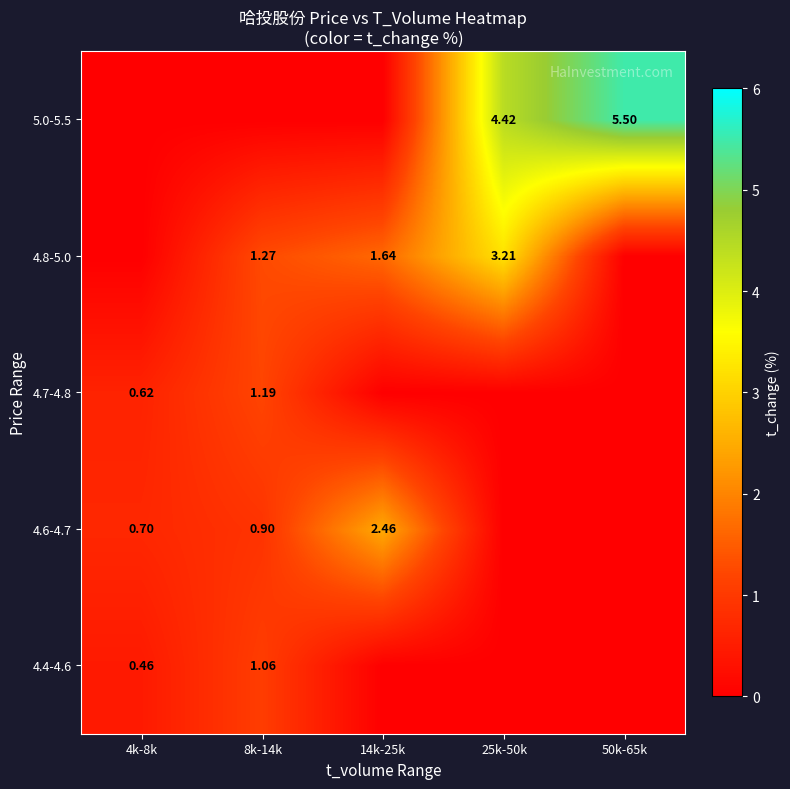

The 4.7-4.8 series shows -0.4 at 25k-50k. True or false?

False